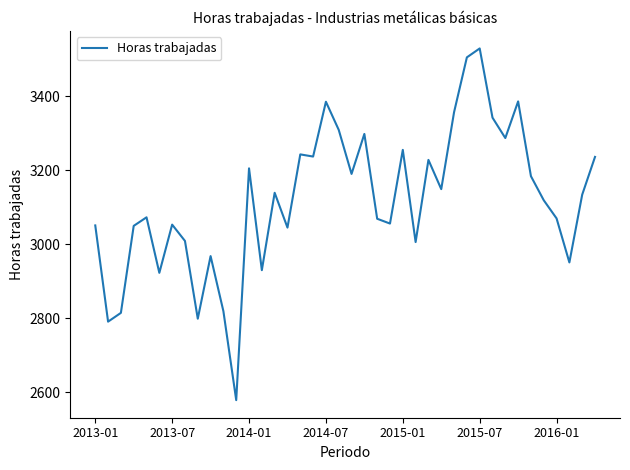

What is the minimum value shown in the chart?

2578.7